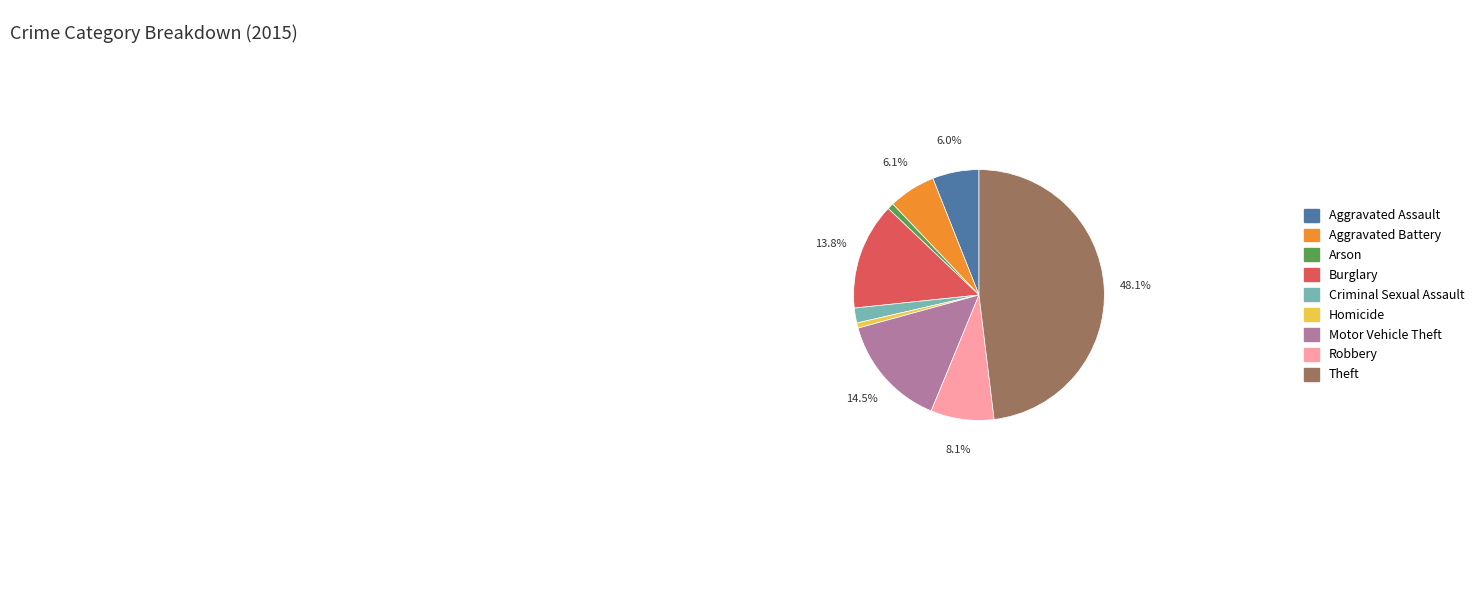

How many slices are in this pie chart?

9